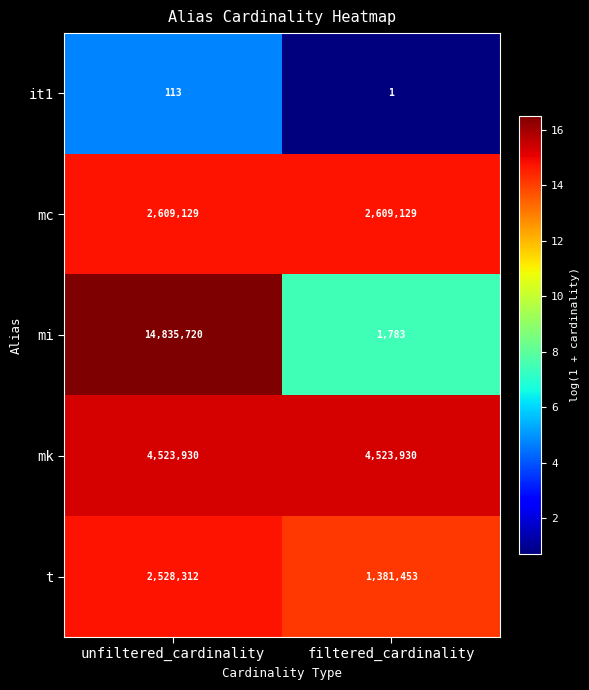

What is the spread (max minus min) of values at filtered_cardinality?

4523929